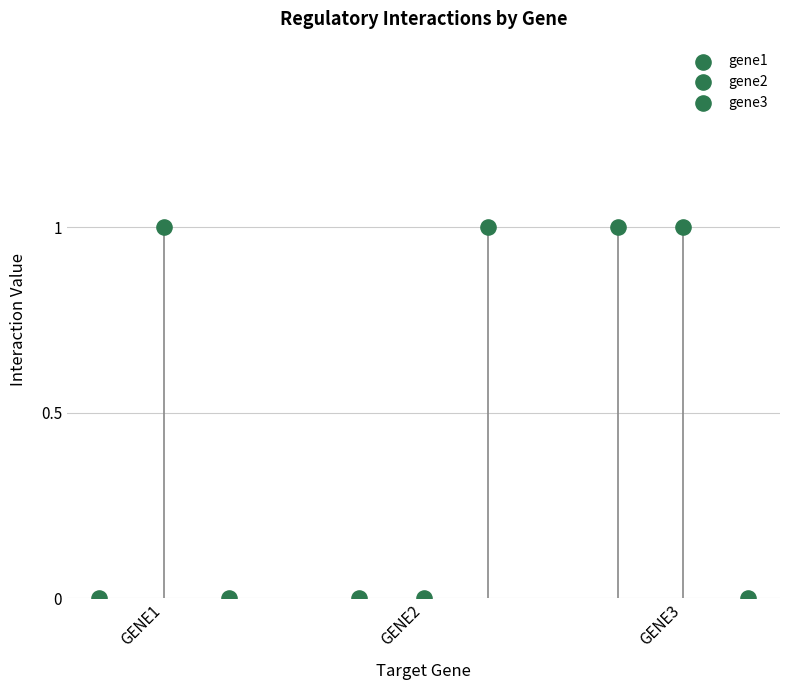

Which series reaches the minimum Y coordinate?

gene1